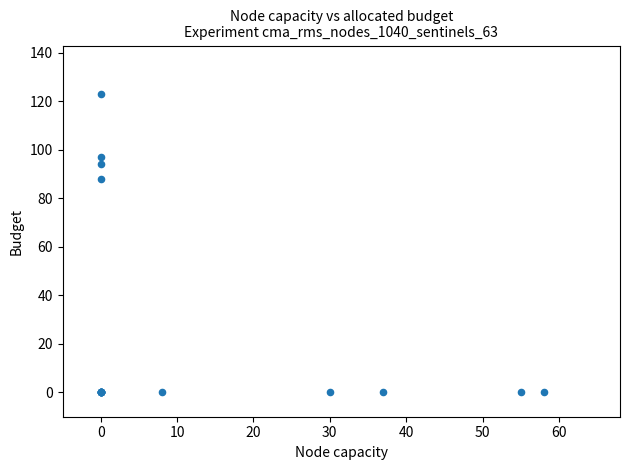

What Y value in the scatter plot is closest to 61?

88